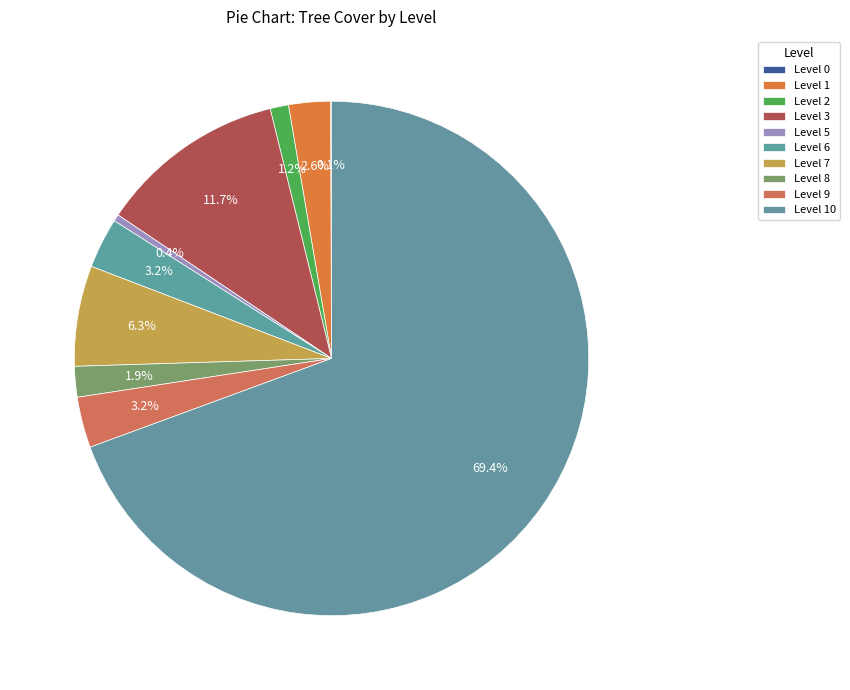

To the nearest percent, what is the average slice percentage?

10%